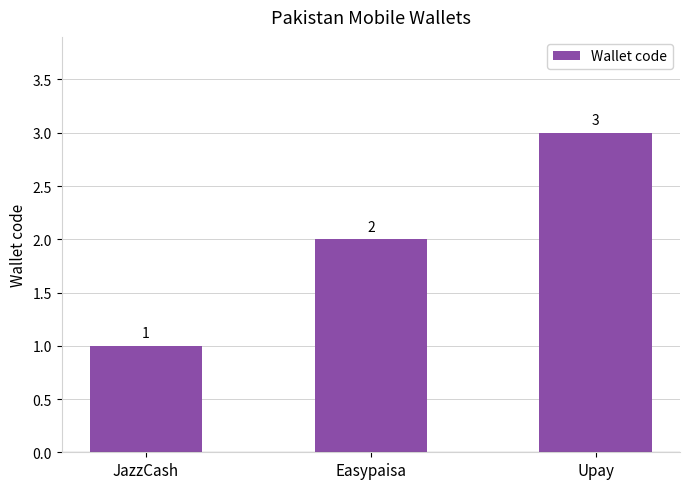

What is the label of the 3rd bar from the left?

Upay